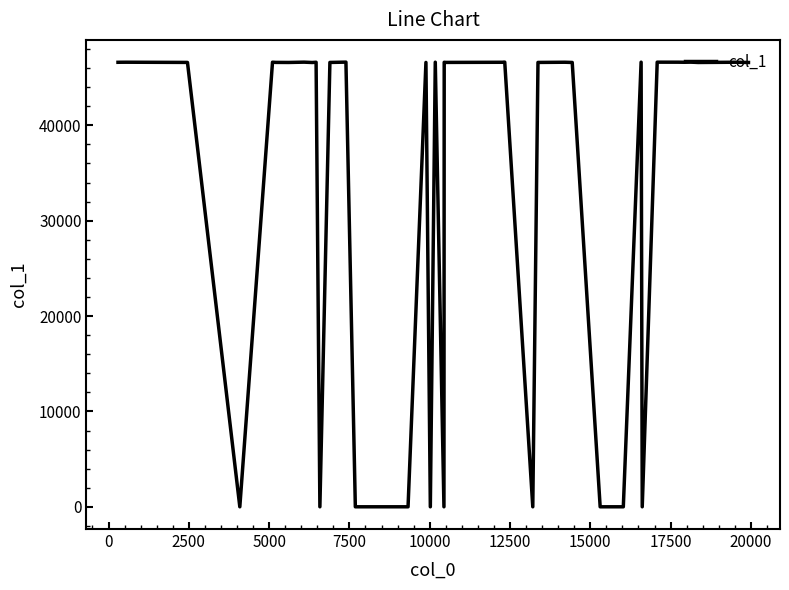

Does the chart display data point markers on the line(s)?

No